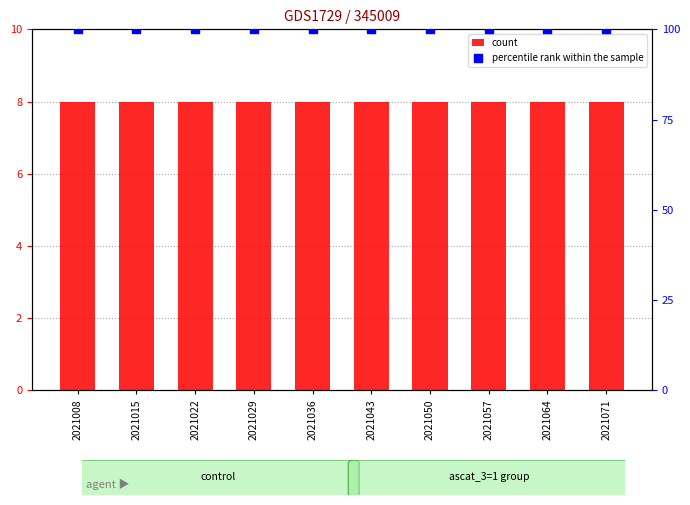

At how many categories does at least one series exceed 84?

10